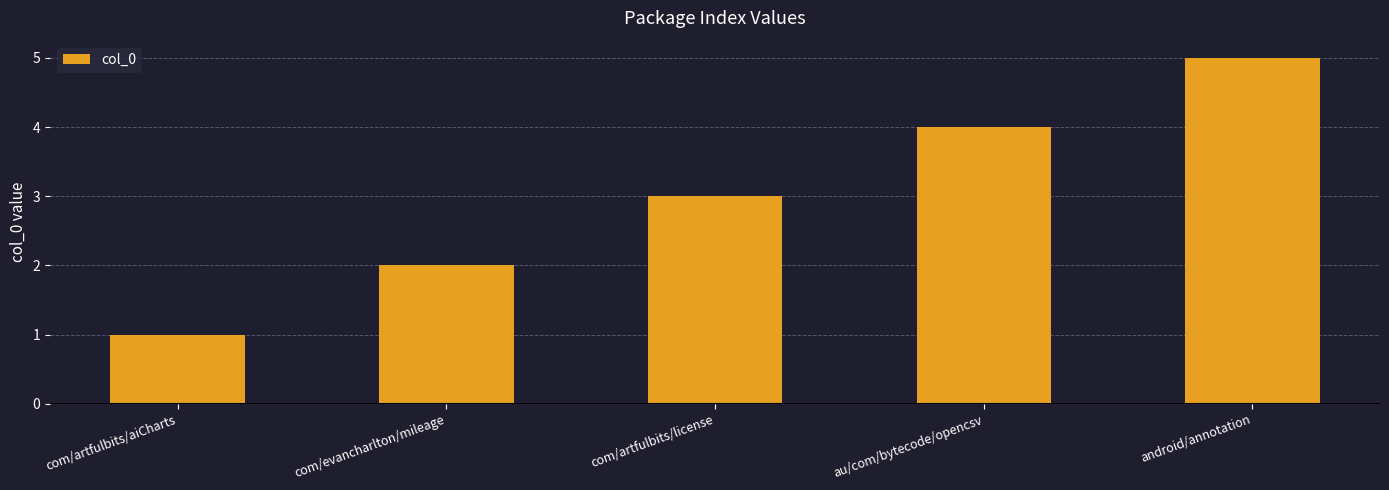

True or false: the data shows 3 at com/artfulbits/license.

True